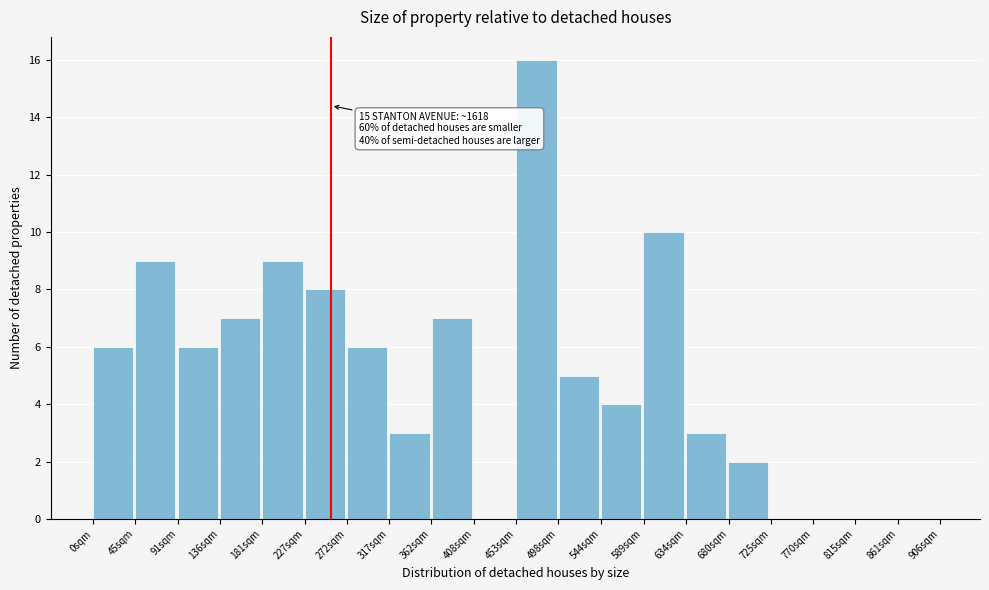

Reading right to left, extract all data points from this chart.

861sqm=0	815sqm=0	770sqm=0	725sqm=0	680sqm=2	634sqm=3	589sqm=10	544sqm=4	498sqm=5	453sqm=16	408sqm=0	362sqm=7	317sqm=3	272sqm=6	227sqm=8	181sqm=9	136sqm=7	91sqm=6	45sqm=9	0sqm=6